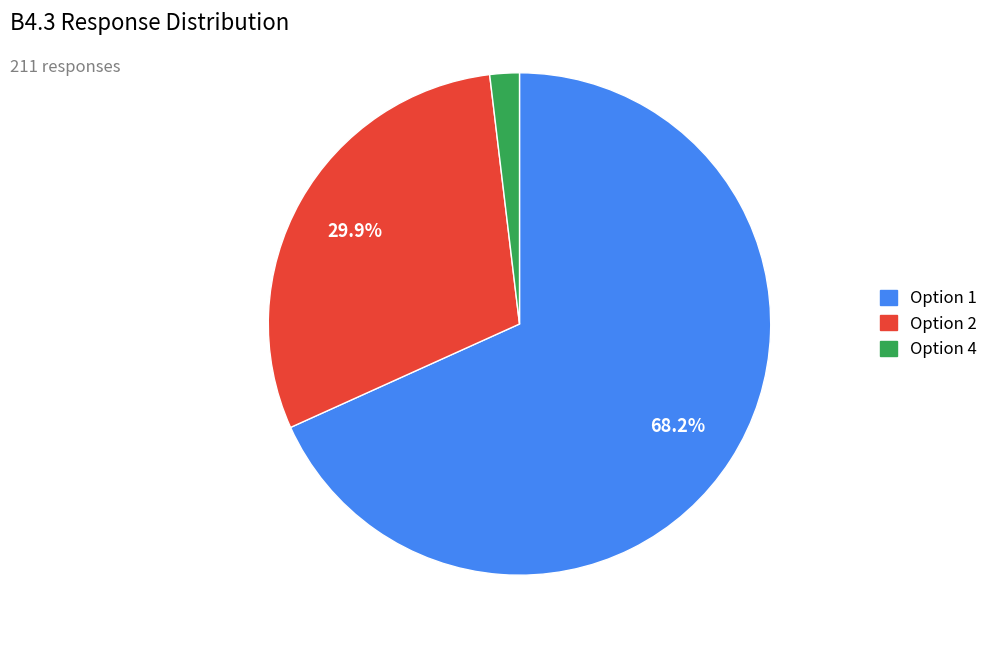

Is there a majority slice in this chart?

Yes